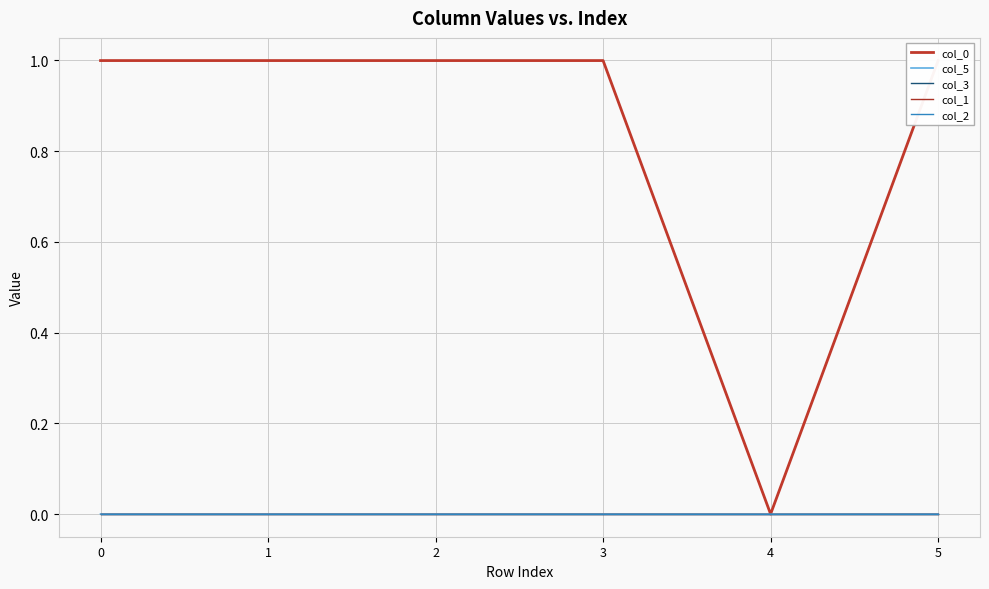

In col_1, how many points are lower than both neighbors (excluding endpoints)?

1